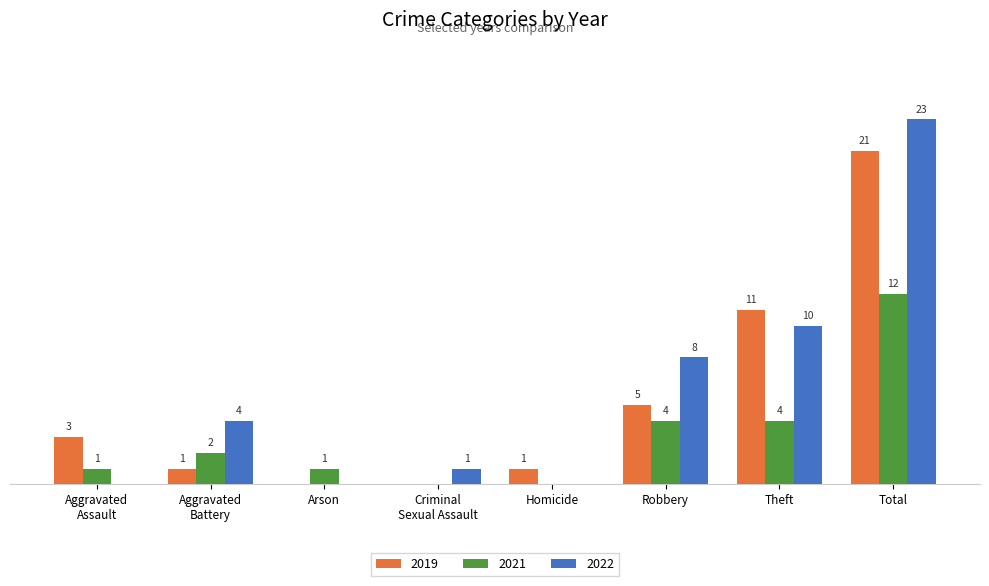

At which category is the sum across all series the highest?

Total